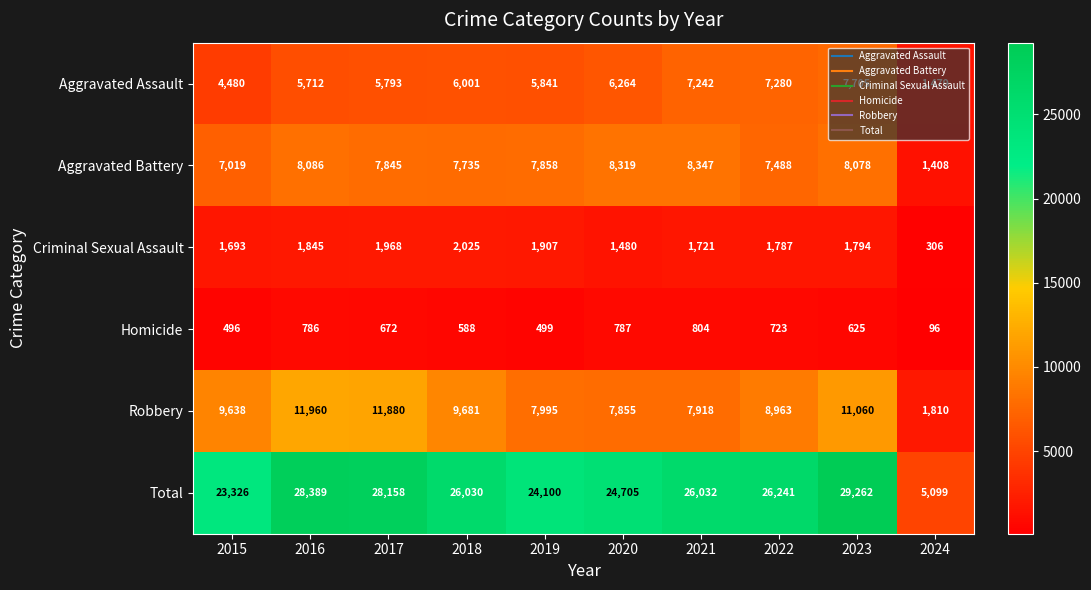

True or false: Homicide has a value of 96 at 2024.

True